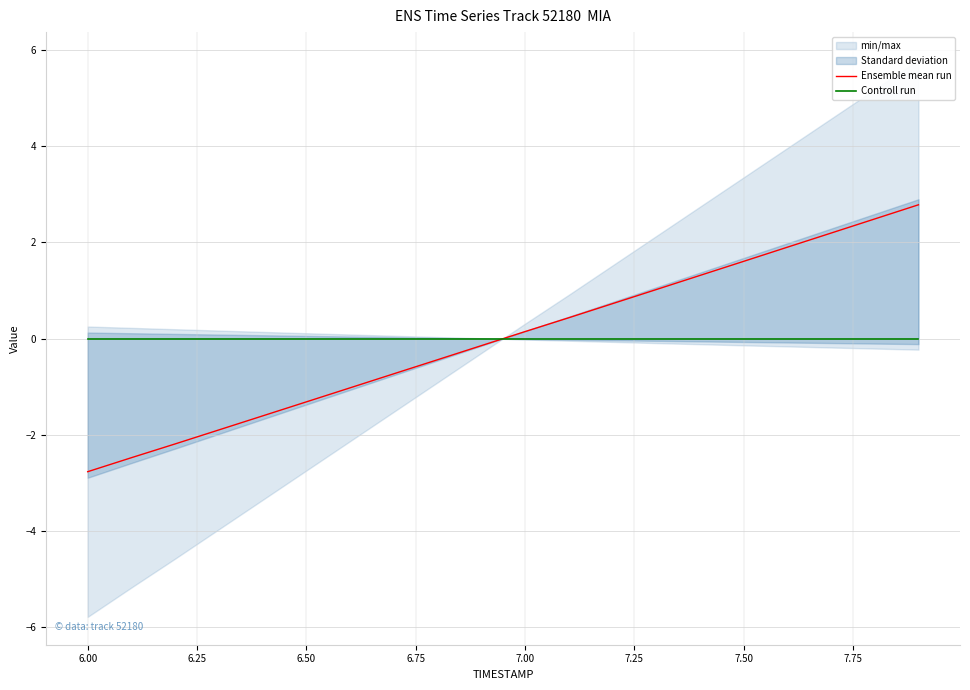

Does the chart display data point markers on the line(s)?

No